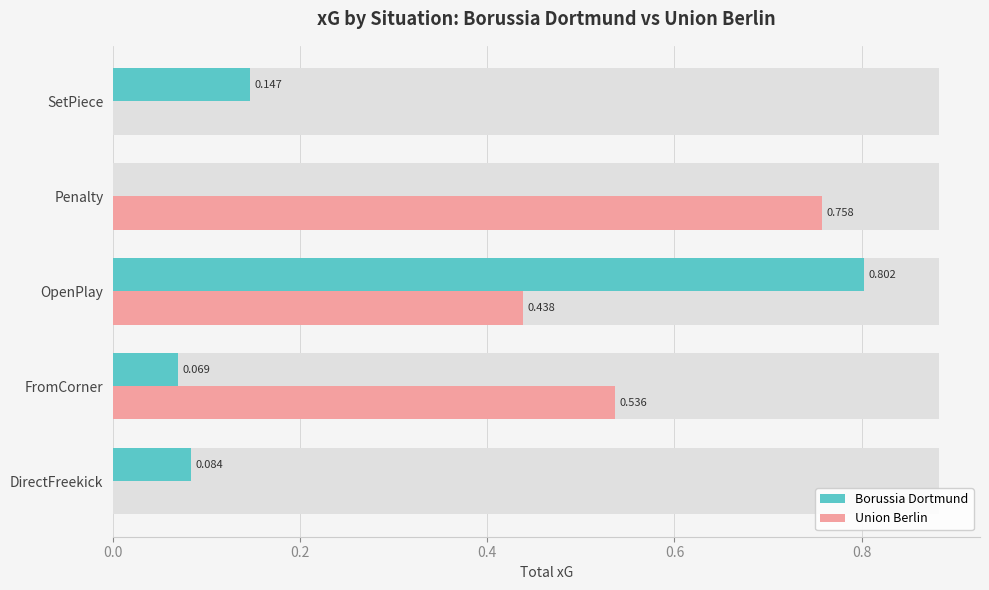

What is the total value across all series at DirectFreekick?

0.1